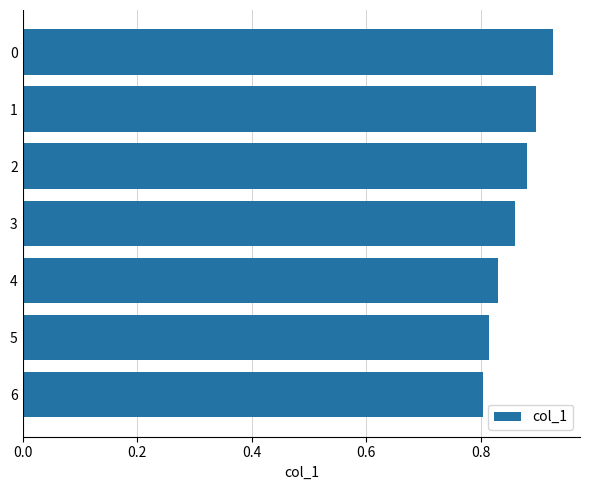

Are the bars horizontal?

Yes